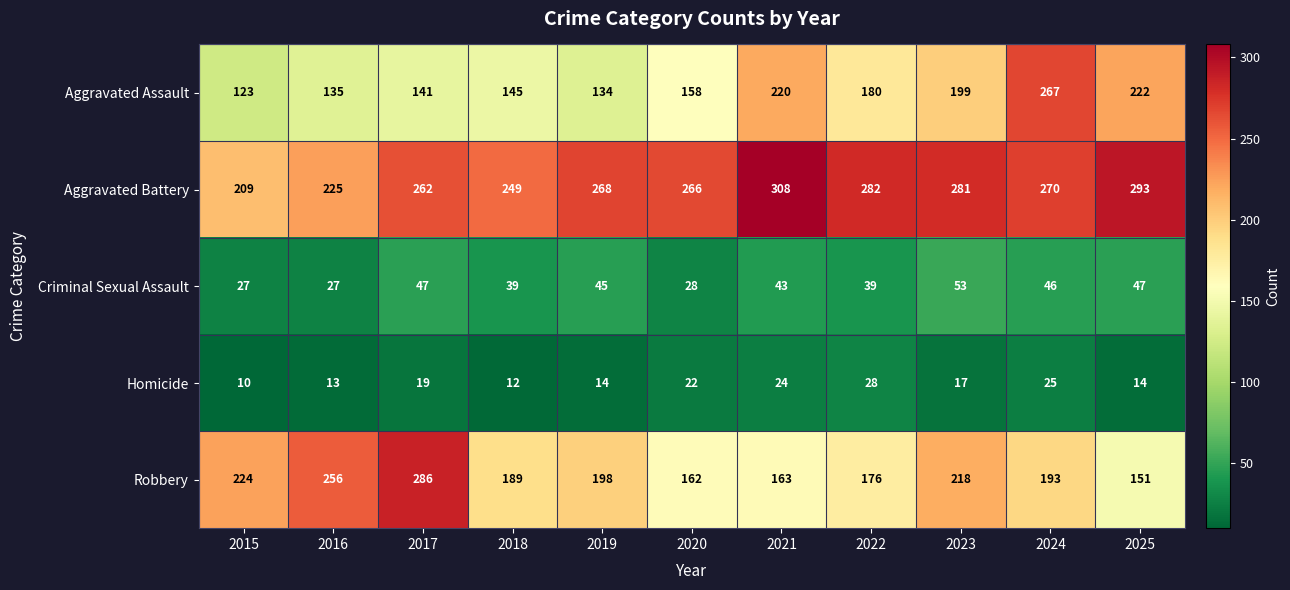

What is the spread (max minus min) of values at 2023?

264